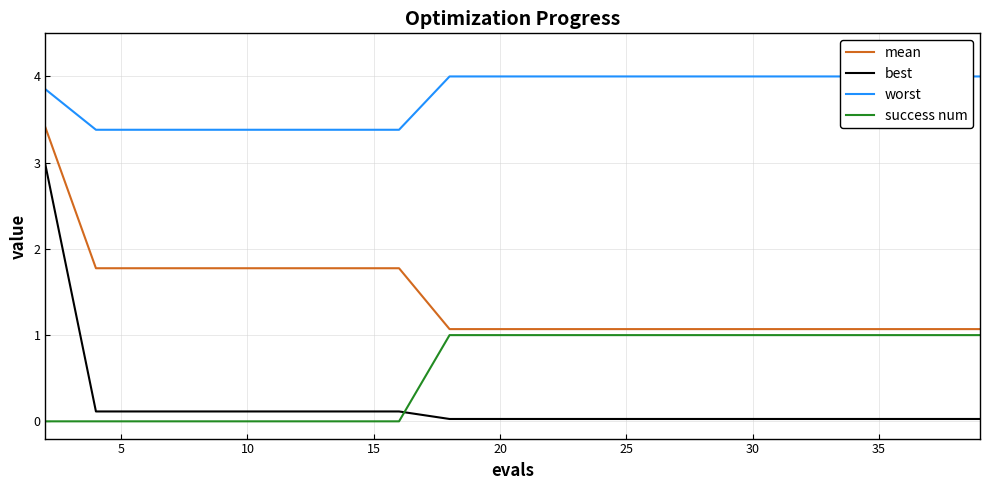

True or false: success num has a value of 0.5 at 10.

False